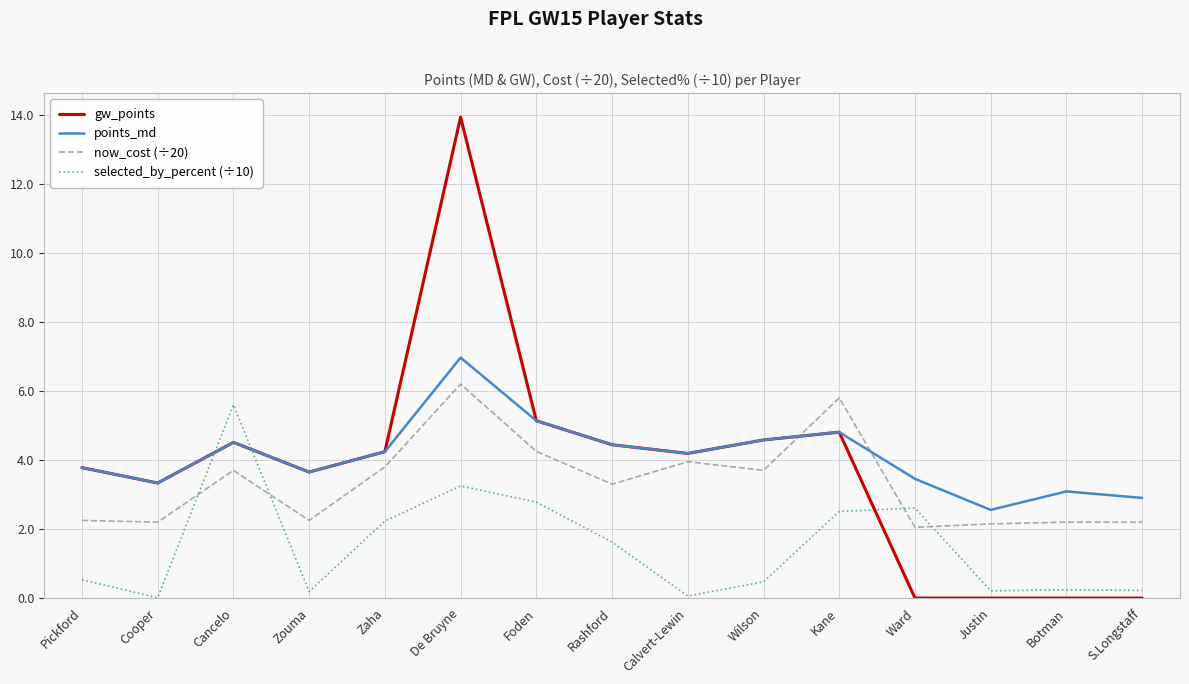

What is the sum of all points_md values?

61.6